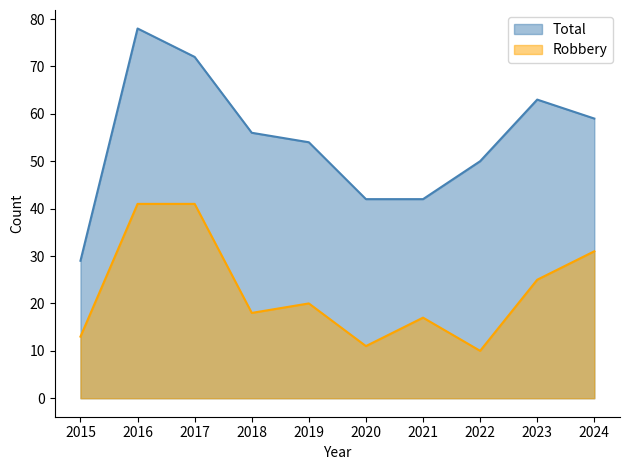

How many data points in Total are above 56?

4